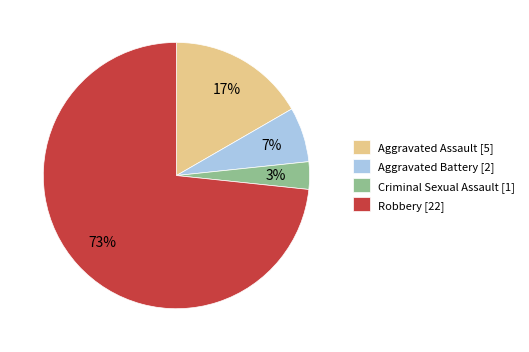

What is the largest slice in the pie chart?

Robbery